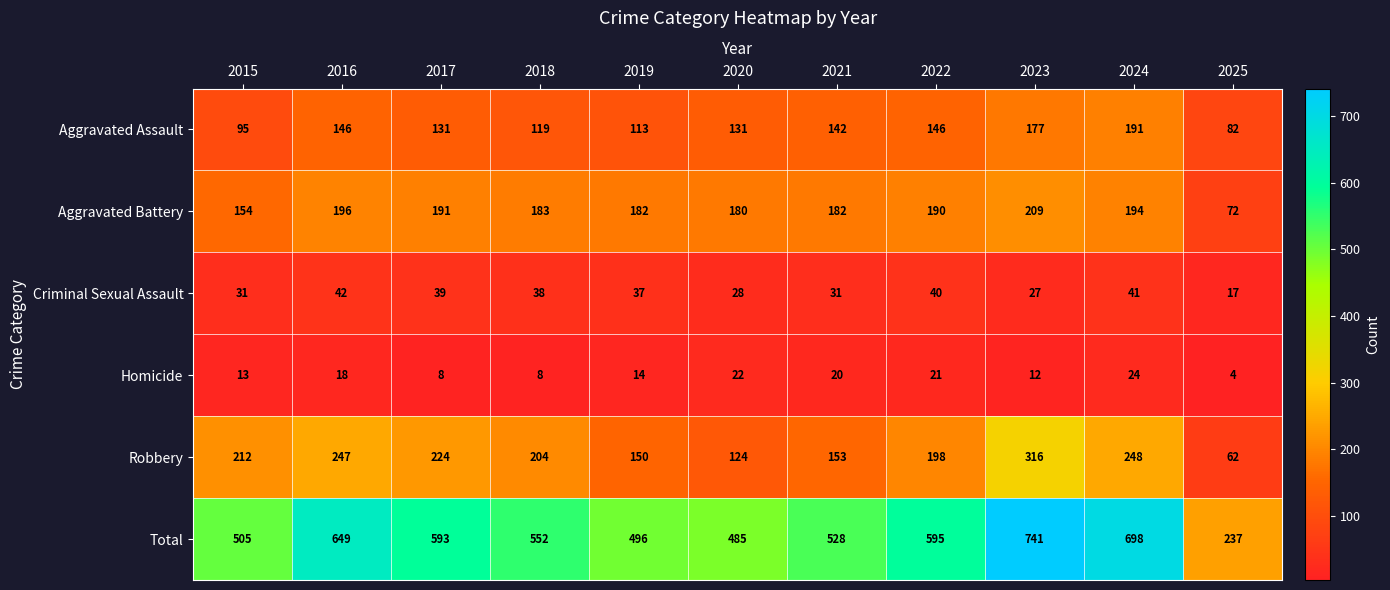

What is the difference between the Total values at 2016 and 2021?

121